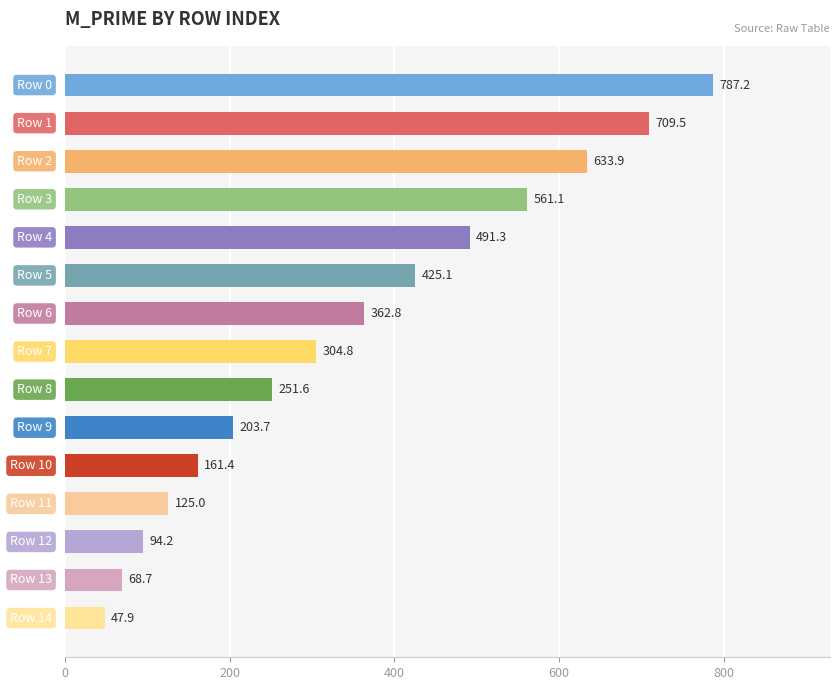

What is the value of the 2nd bar from the top?

709.5